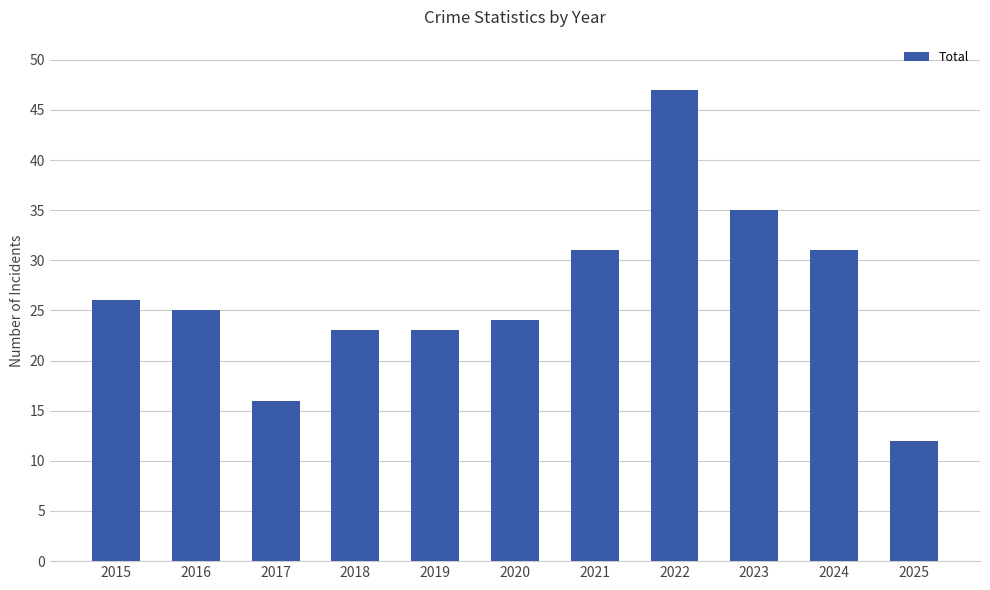

Reading left to right, what are all the values shown in this chart?

26	25	16	23	23	24	31	47	35	31	12